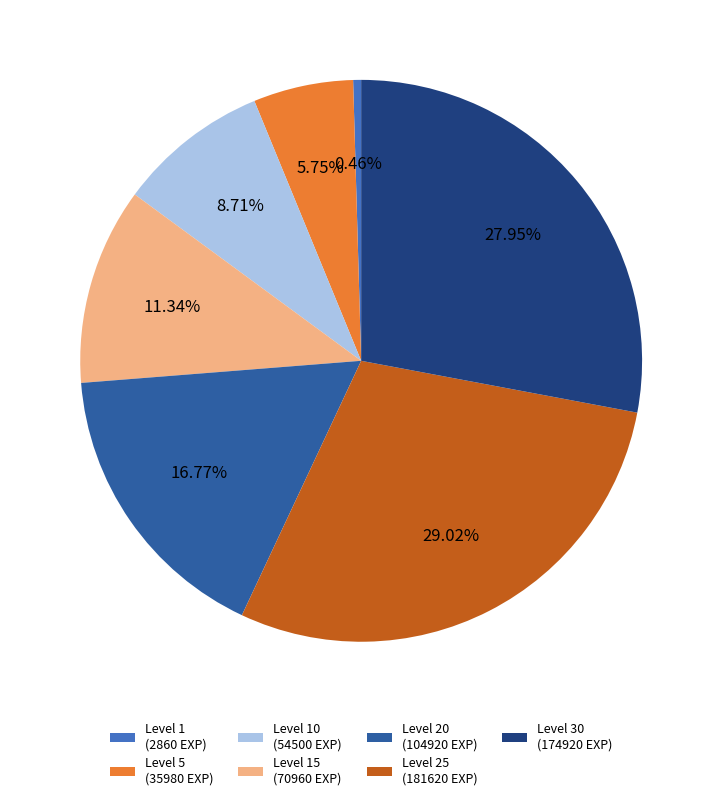

To the nearest percent, what is the average slice percentage?

14%